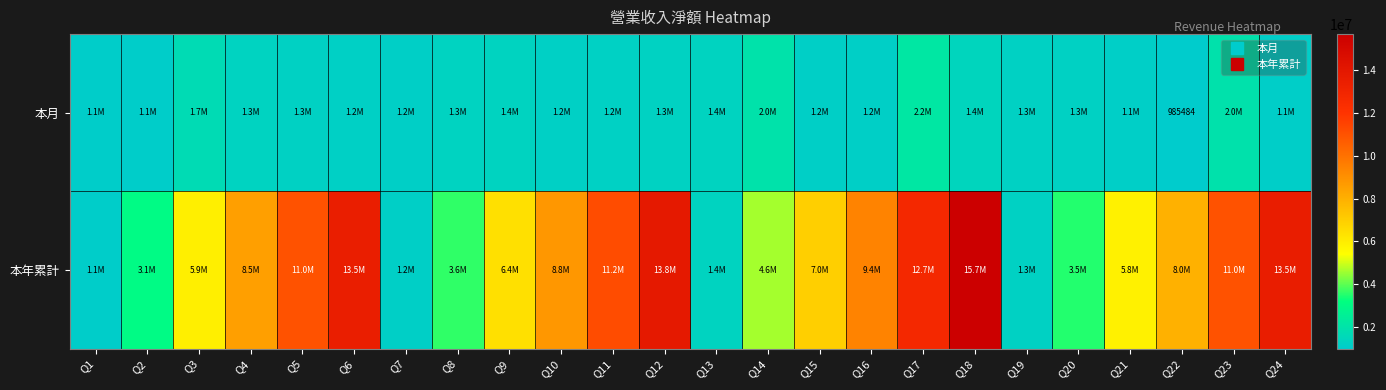

Which series has the largest total across all categories?

本年累計